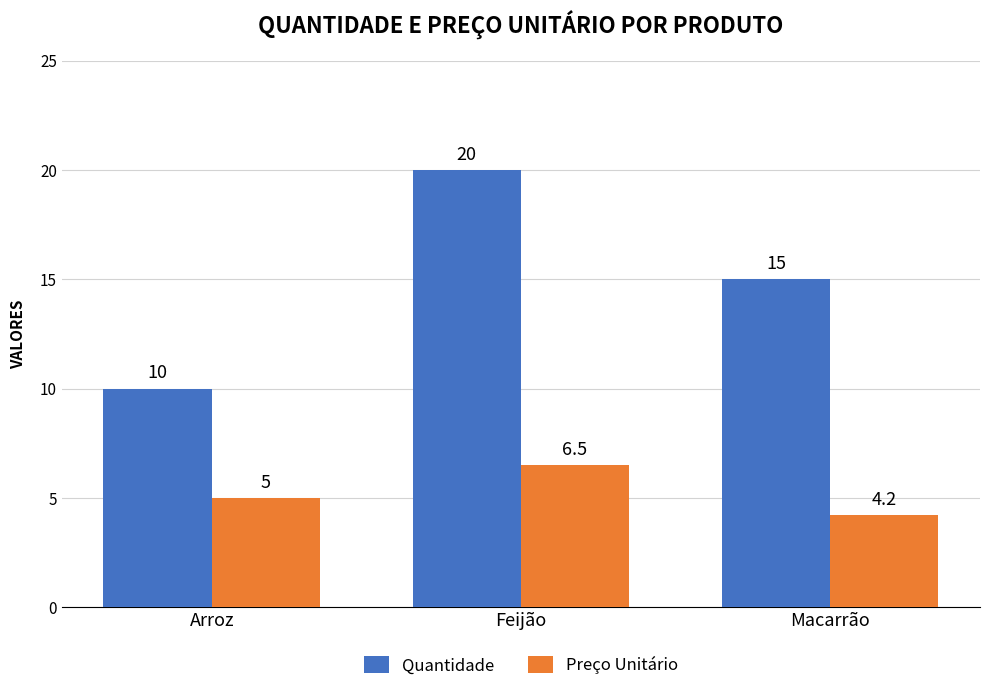

Read the Quantidade value at Macarrão.

15.0